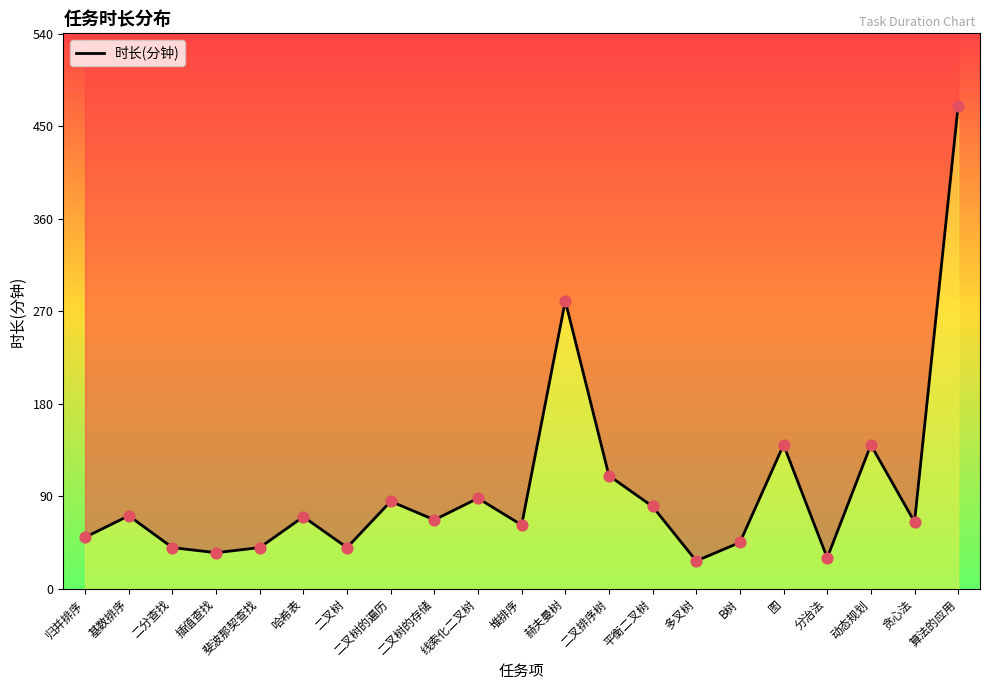

What is the change in value from 二叉树的存储 to 图?

+73